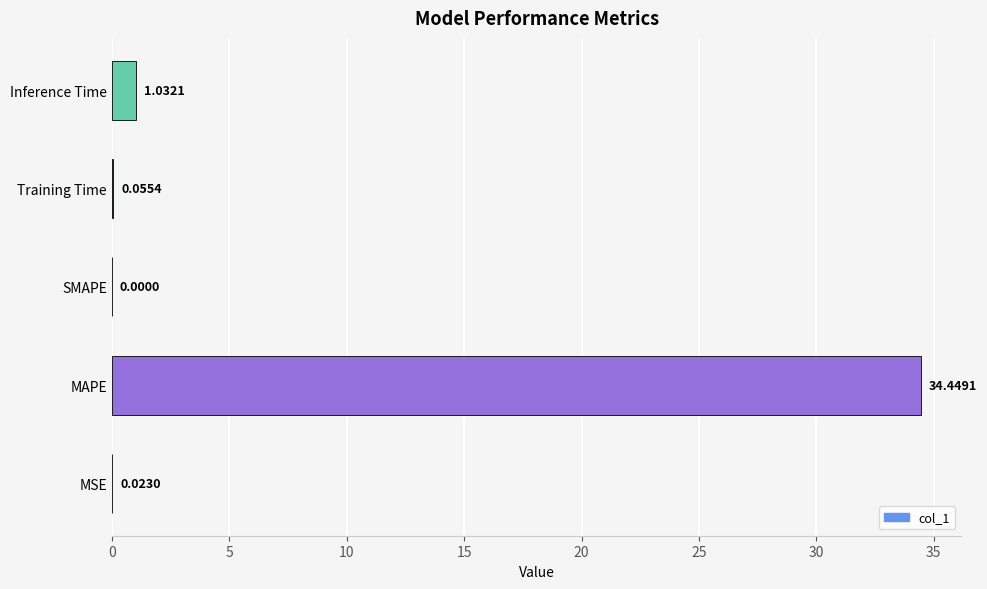

What is the average value?

7.1